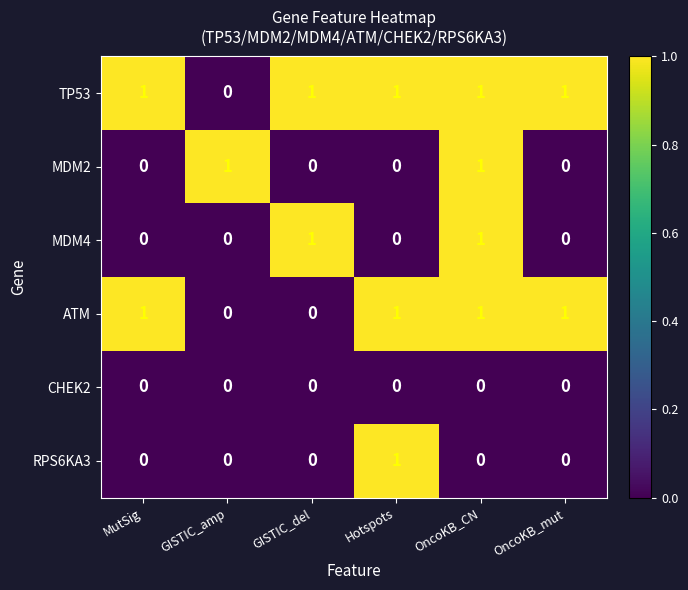

Is it true that TP53 equals 1 at OncoKB_mut?

True